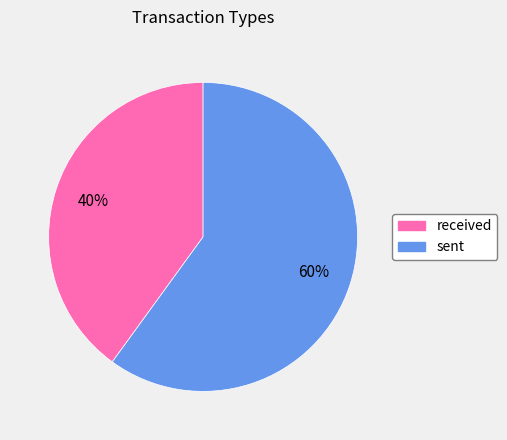

Which has a higher value, sent or received?

sent